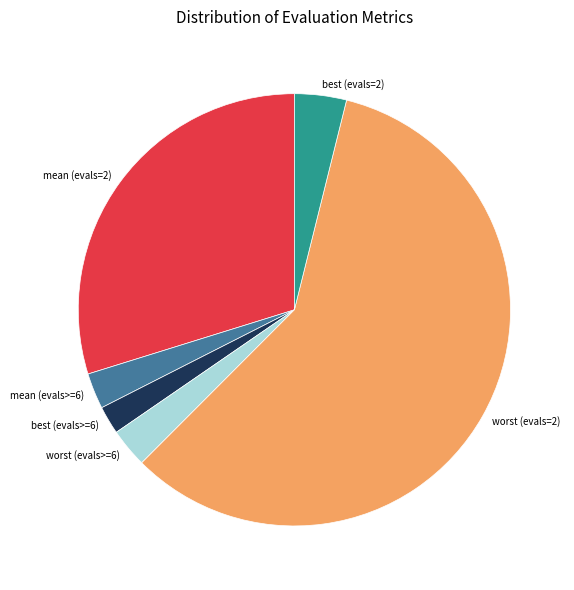

Does worst (evals=2) represent more than half of the total?

Yes